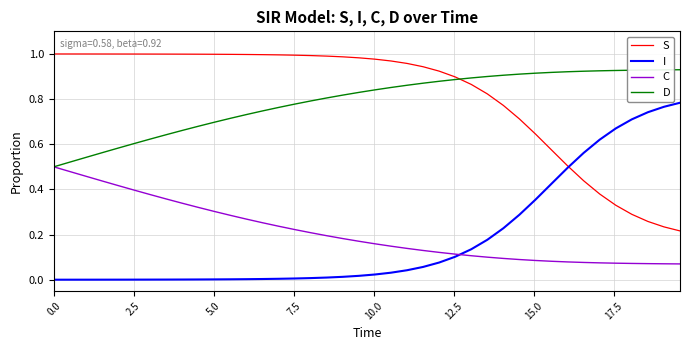

True or false: S and C cross at least once.

False